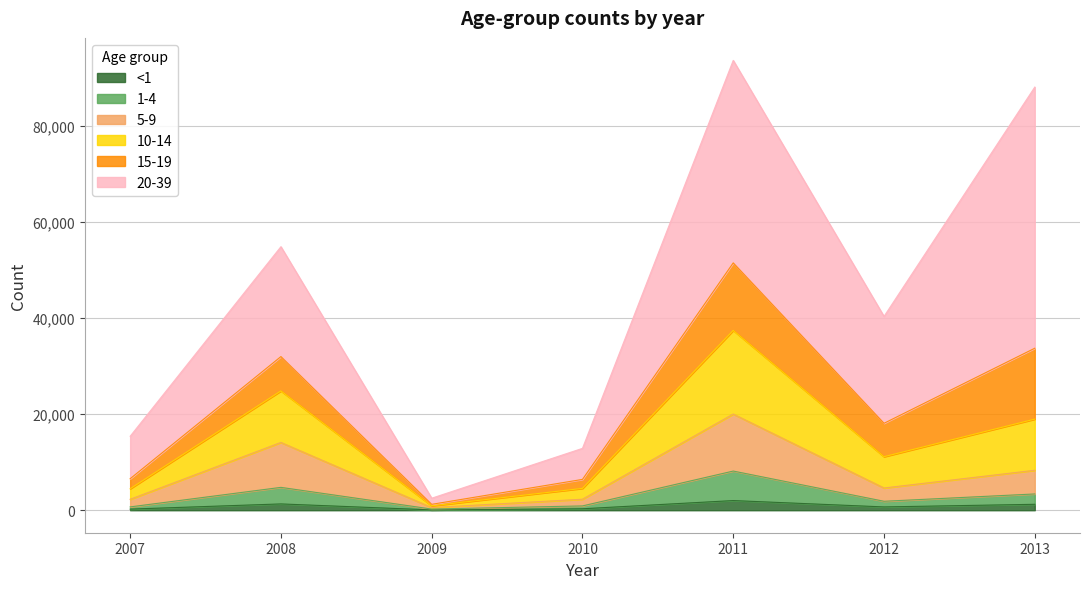

Does the chart have visible grid lines?

Yes